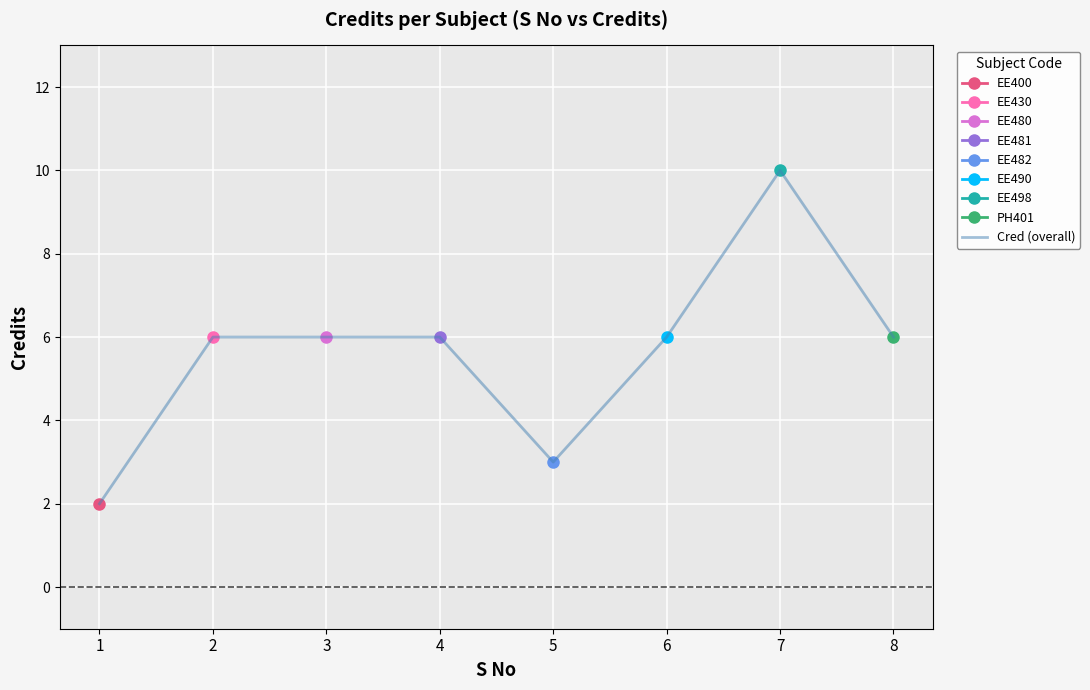

Read the value at 1.

2